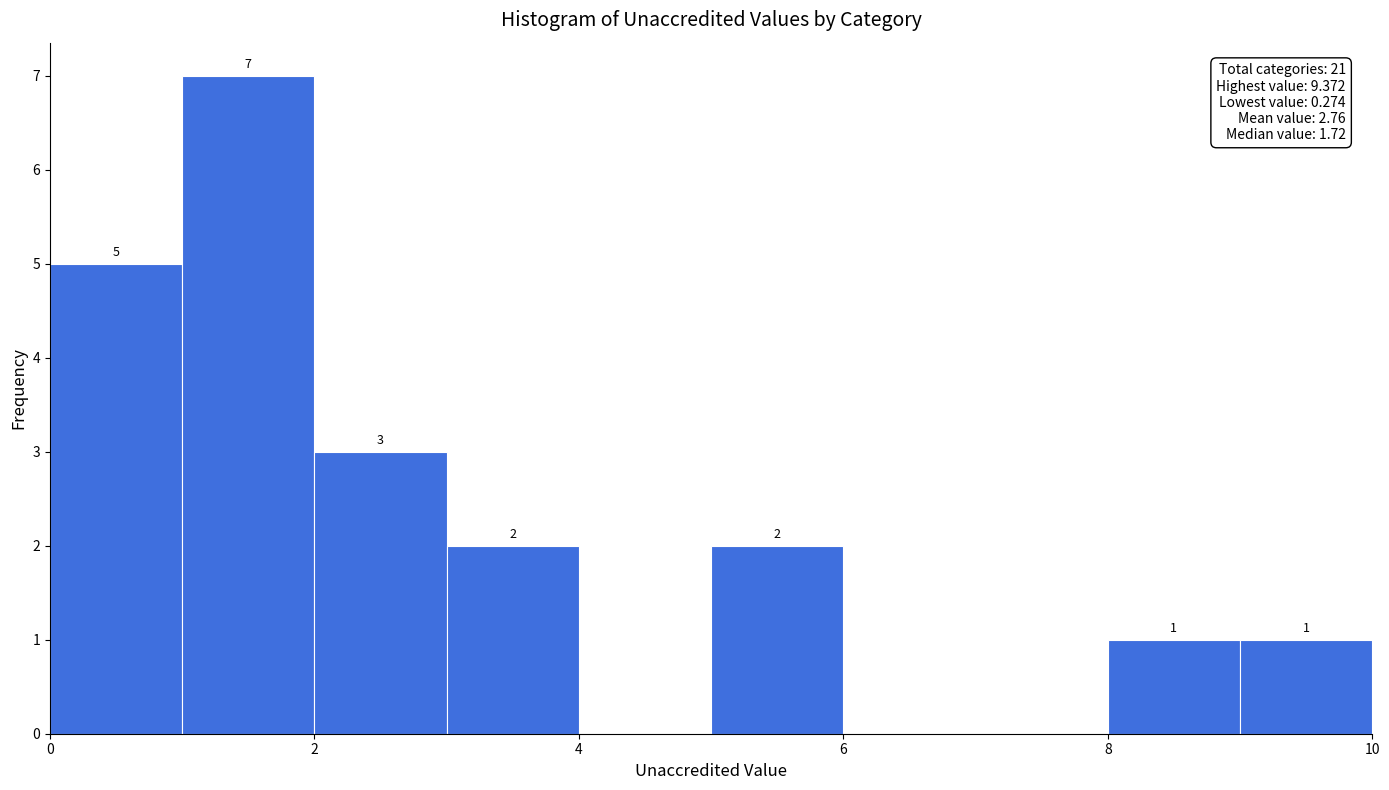

Which range on the x-axis has the tallest bar?

1 to 2